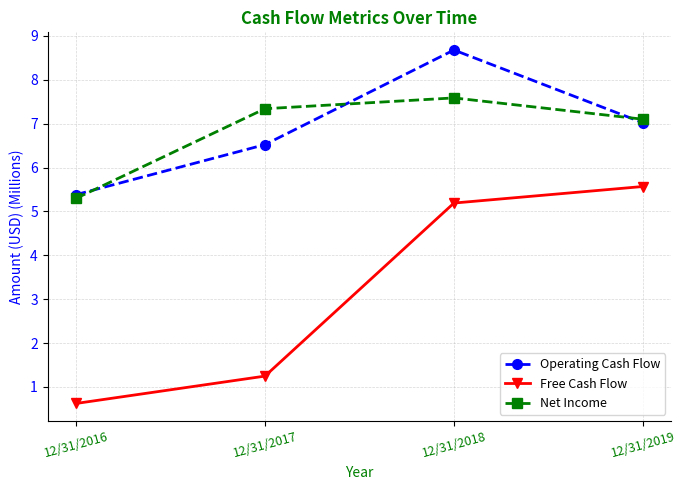

What is the difference between the Net Income values at 12/31/2019 and 12/31/2017?

0.2